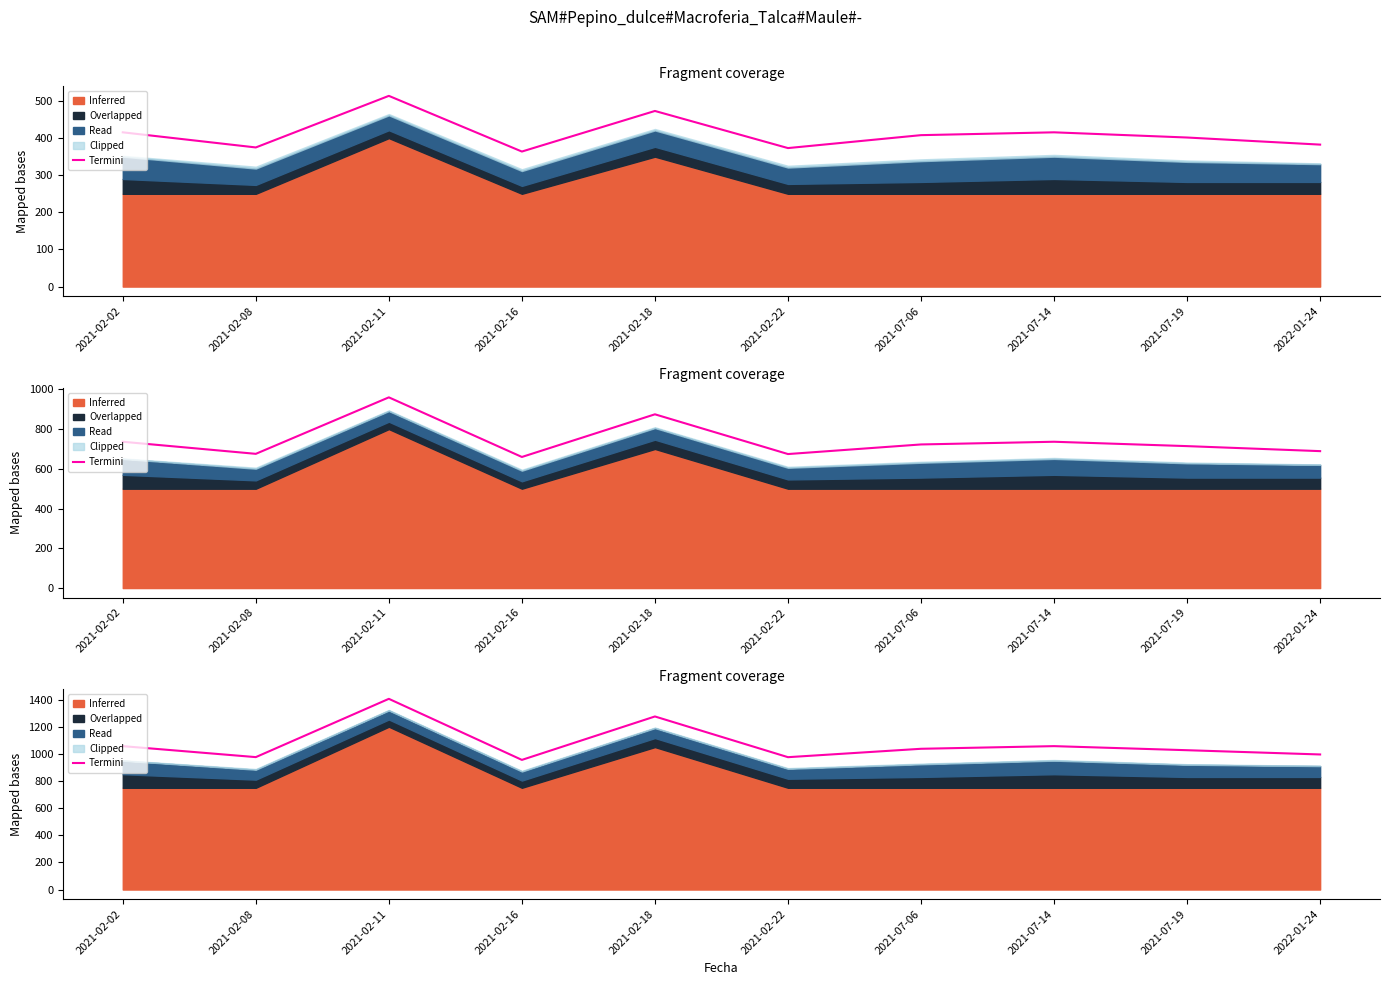

What is the average value?

1076.1